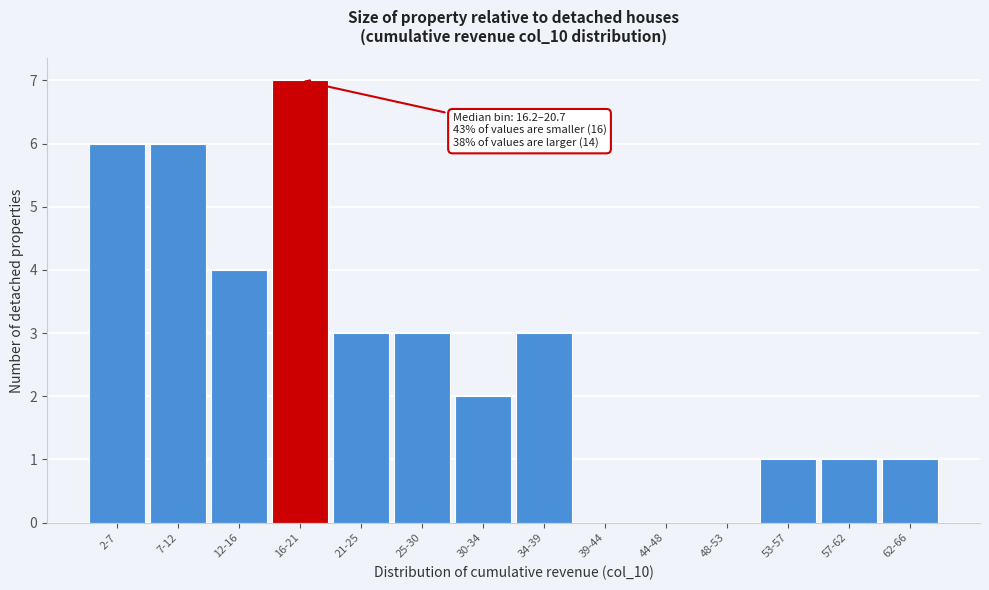

Reading left to right, extract all data points from this chart.

2-7=6	7-12=6	12-16=4	16-21=7	21-25=3	25-30=3	30-34=2	34-39=3	39-44=0	44-48=0	48-53=0	53-57=1	57-62=1	62-66=1